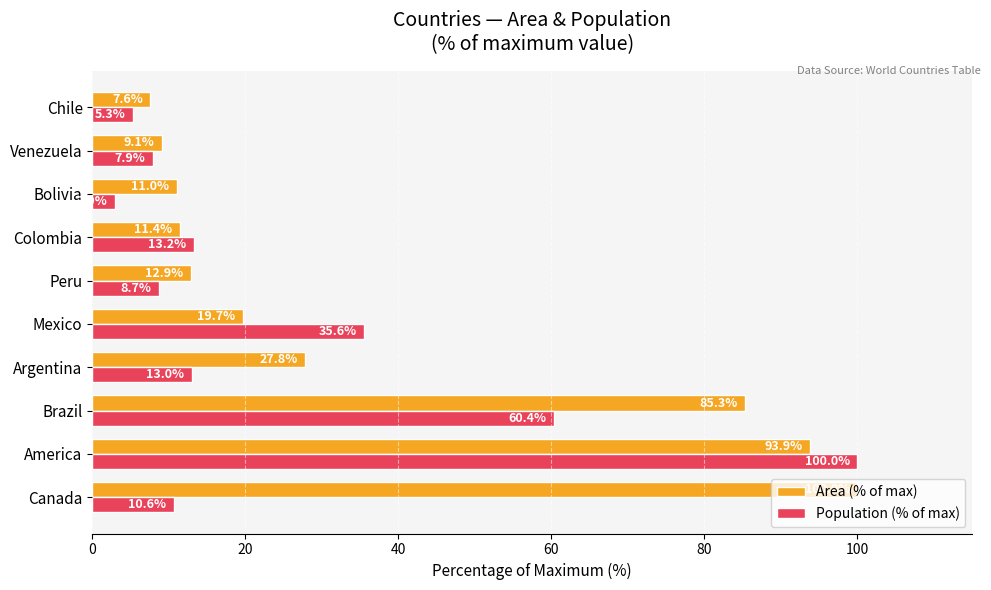

What is the sum of the Area (% of max) values at Venezuela and Peru?

22.0